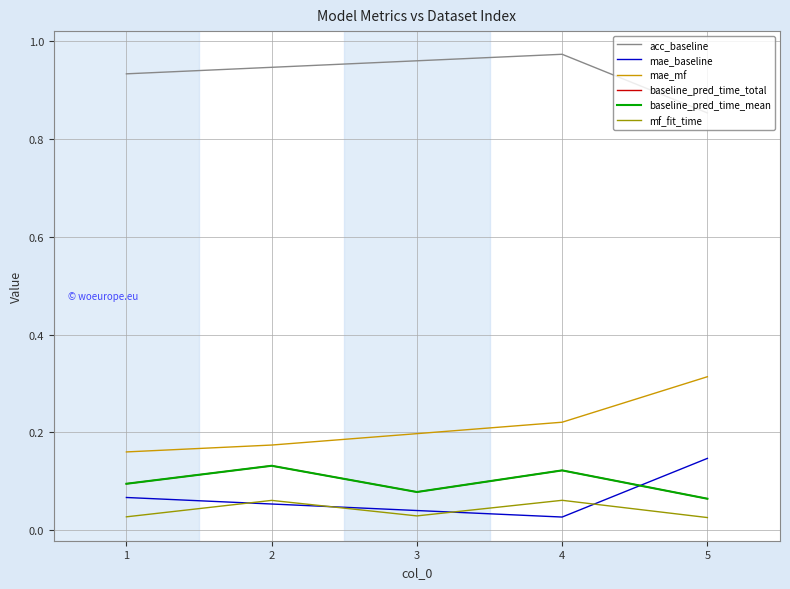

Which series has the largest range (max minus min)?

mae_mf